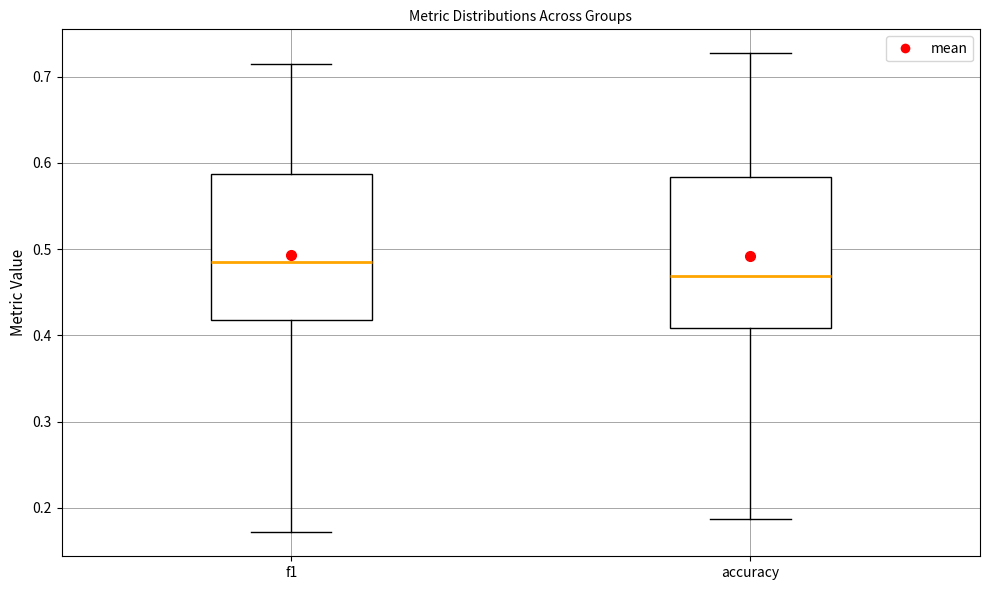

Reading left to right, transcribe this box plot: for each box, give where its median line is, the range the box spans, and where its two whiskers end, as read against the y-axis. The values are not printed on the chart, so give them approximately, as read against the axis.

f1: median 0.49, box 0.42 to 0.59, whiskers 0.17 to 0.71
accuracy: median 0.47, box 0.41 to 0.58, whiskers 0.19 to 0.73